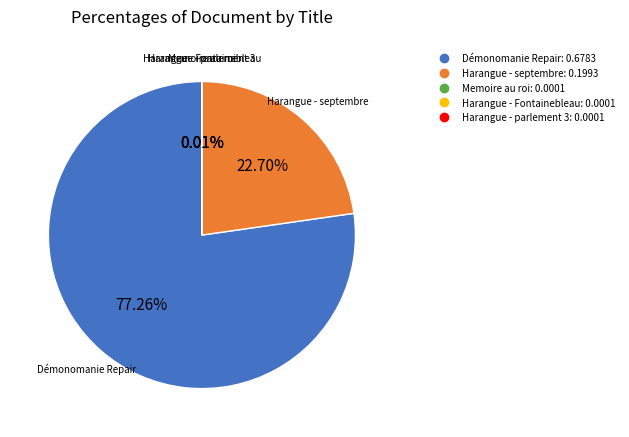

Is there a majority slice in this chart?

Yes